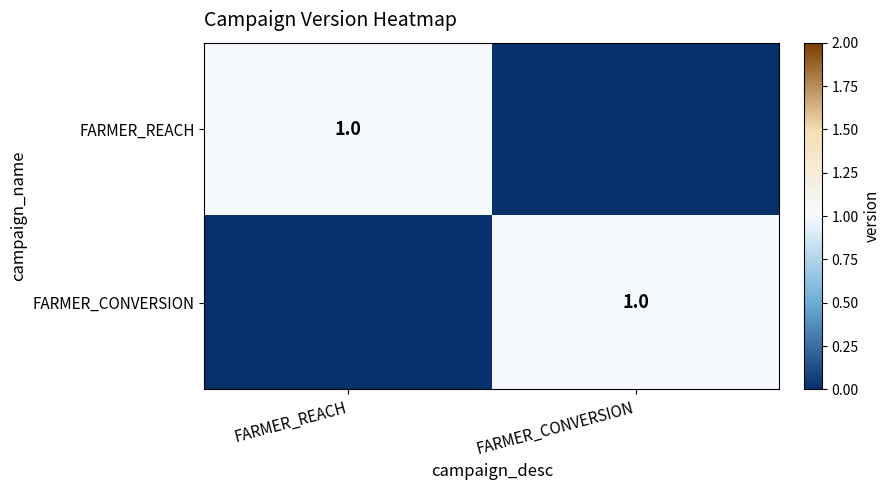

Is it true that FARMER_REACH equals 1 at FARMER_REACH?

True